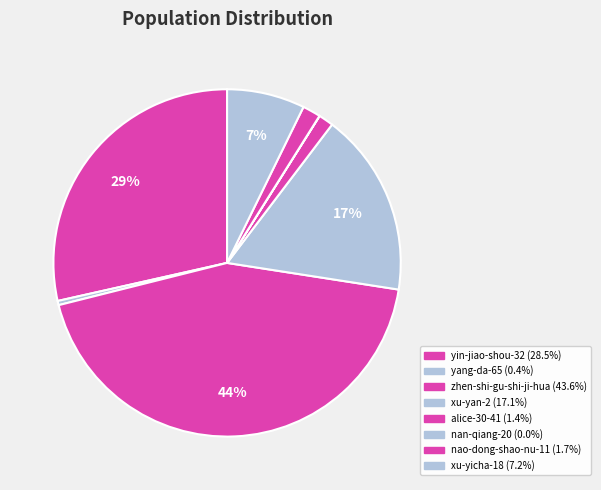

Is it true that xu-yan-2 is 17% of the pie?

True